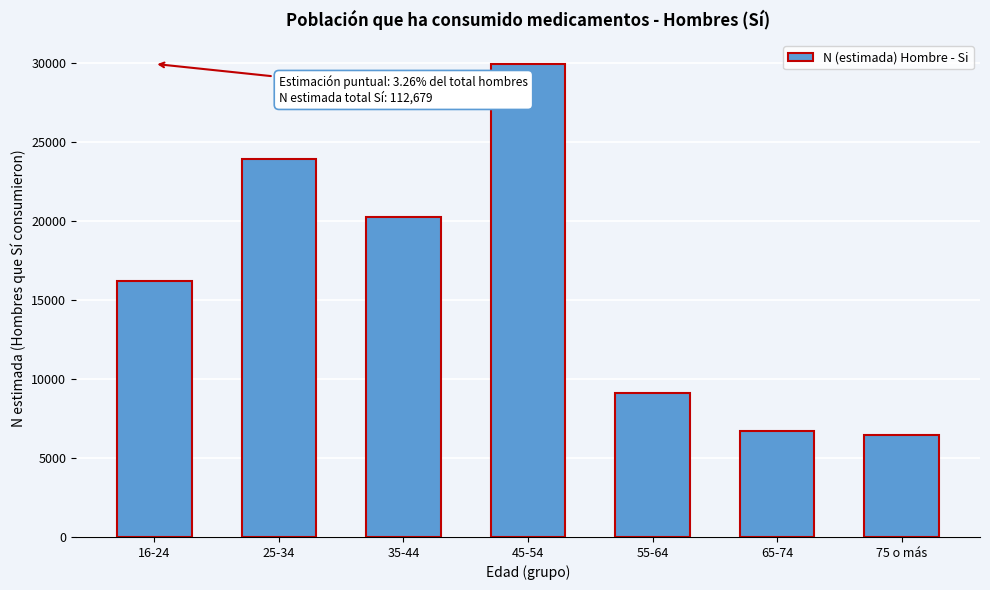

Reading right to left, extract all data points from this chart.

75 o más=6454	65-74=6733	55-64=9133	45-54=29965	35-44=20252	25-34=23947	16-24=16196